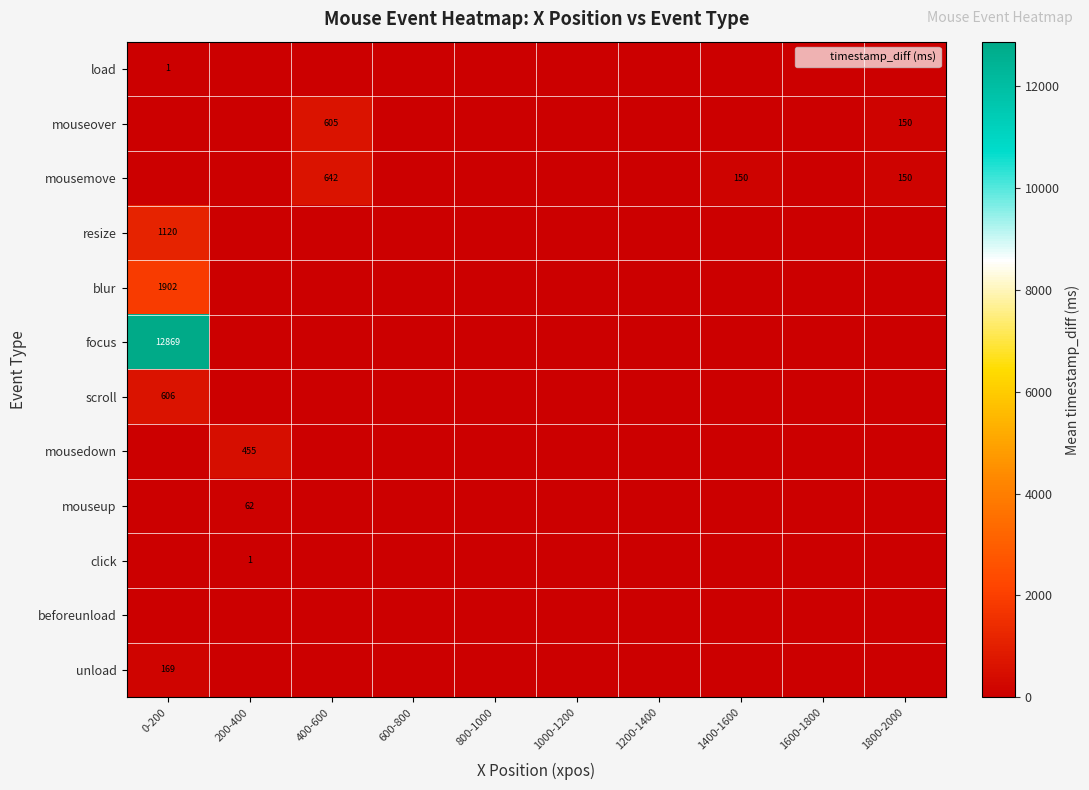

The value of unload at 1000-1200 is 0.0. True or false?

True